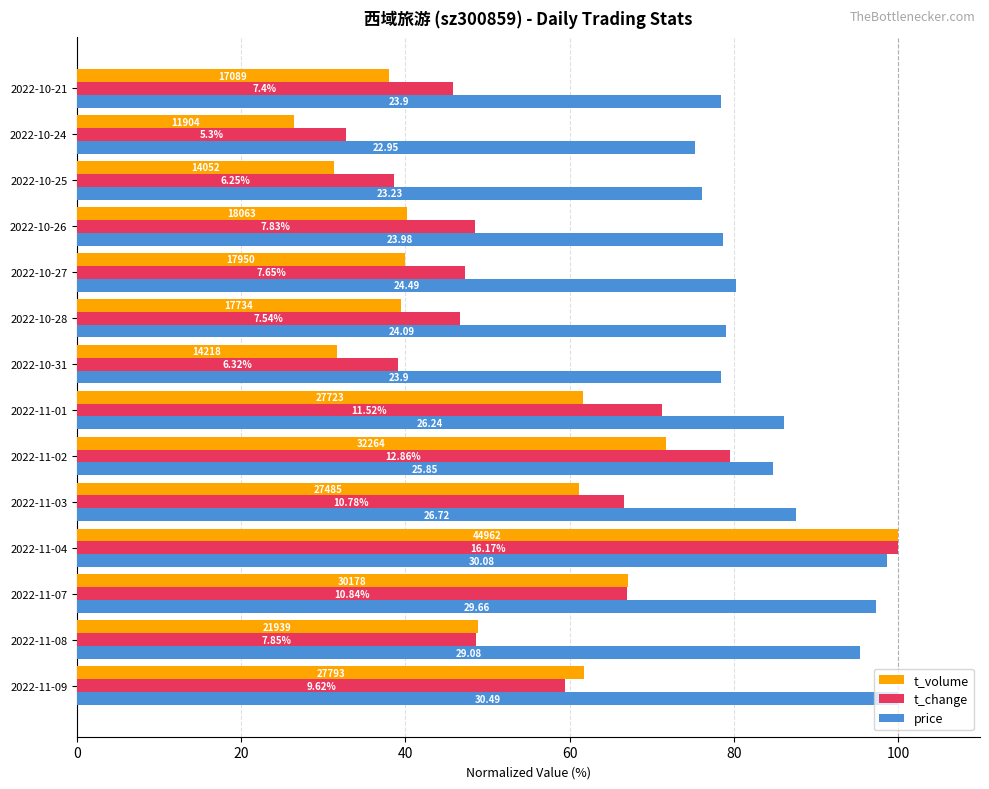

What are all the series names shown in the legend?

t_volume, t_change, price